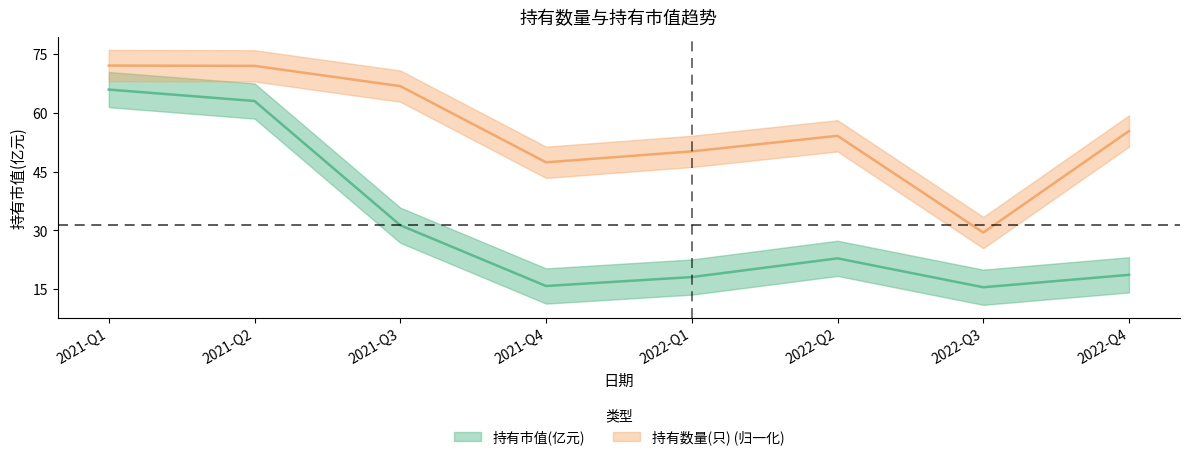

The chart shows a value of 39.5 at 2022-Q2. True or false?

False